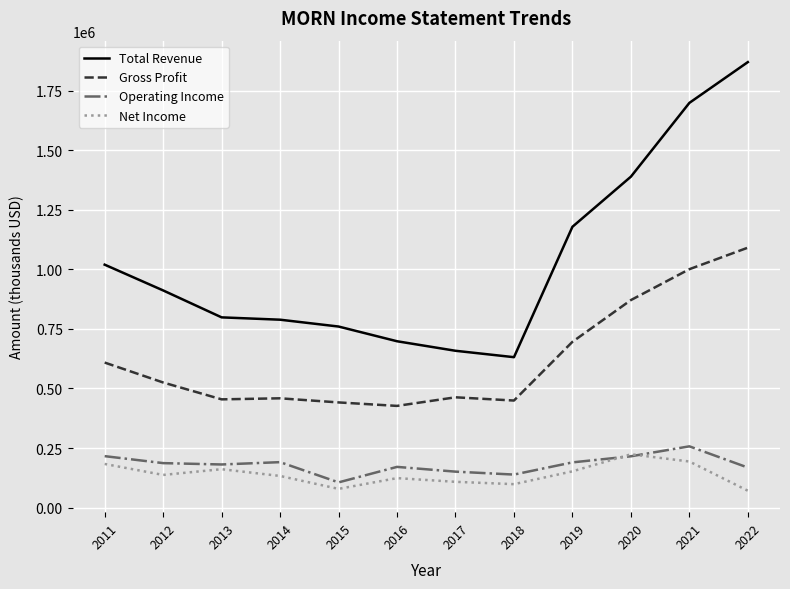

Where does the Net Income series first go above 136900?

2011